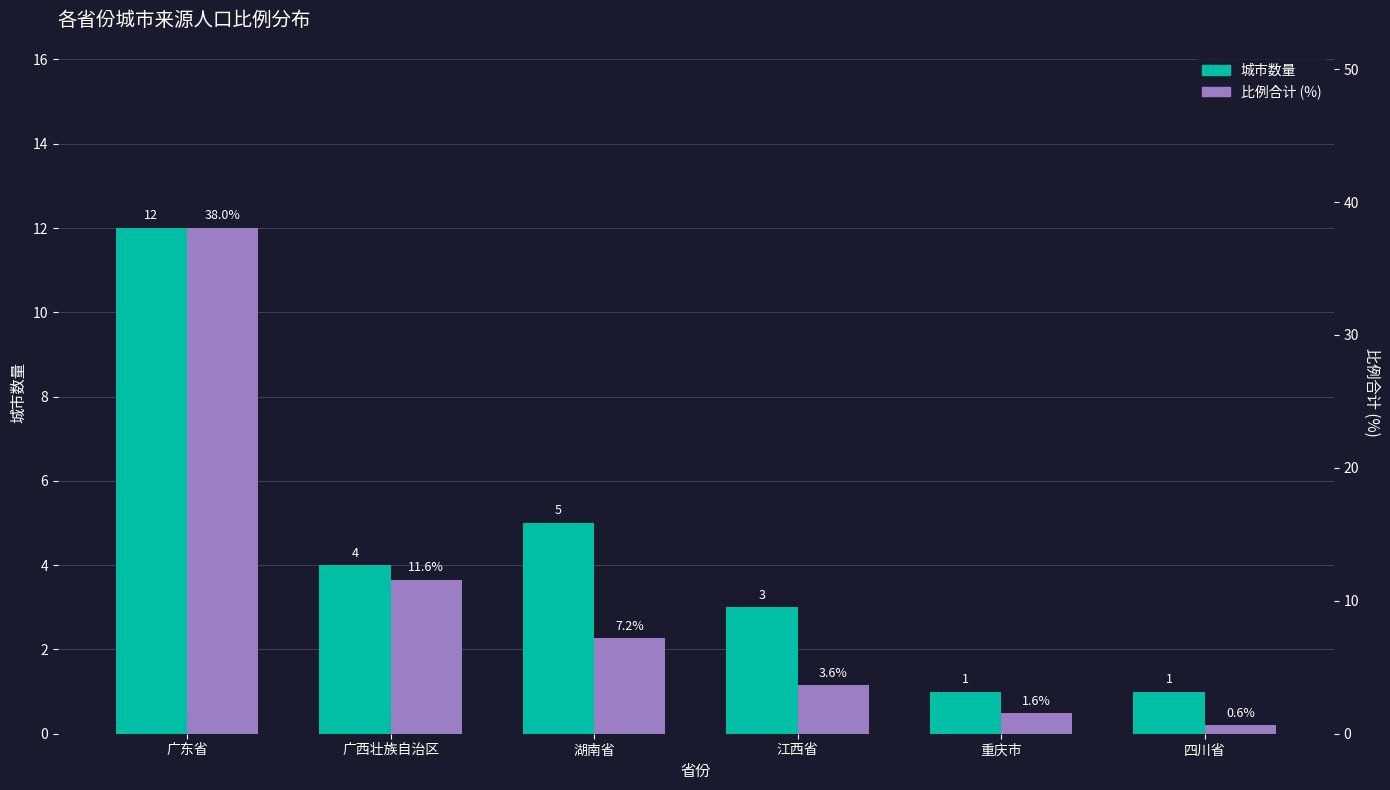

Reading left to right, what are all the values shown in this chart?

城市数量: 12.0	4.0	5.0	3.0	1.0	1.0
比例合计 (%): 38.0	11.6	7.2	3.6	1.6	0.6